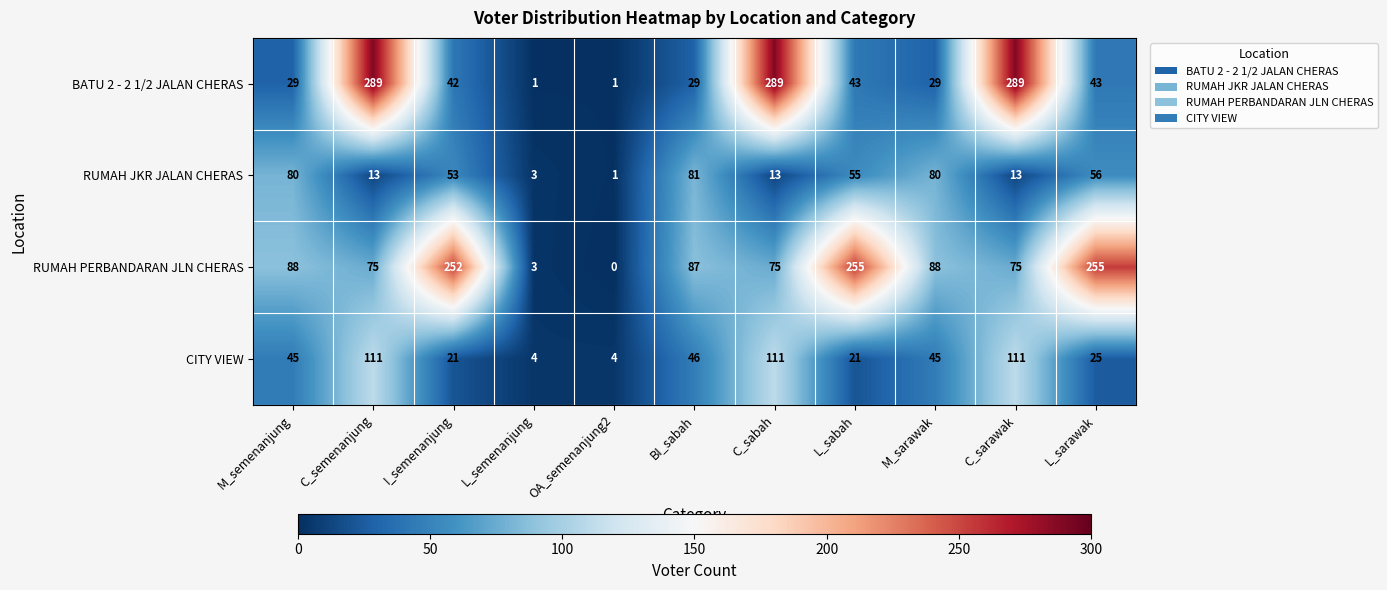

At how many categories does at least one series exceed 76?

9